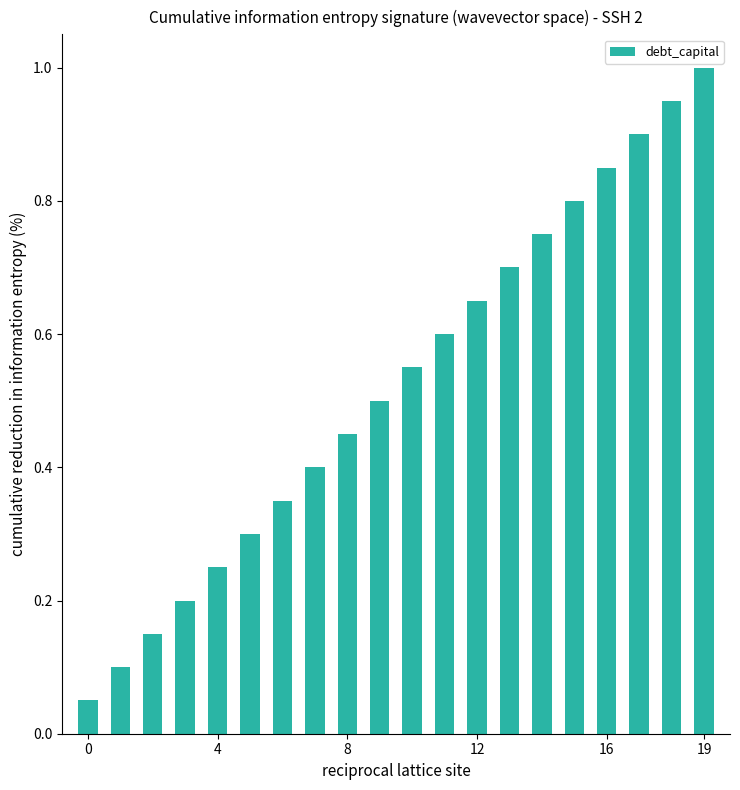

What is the value of the 6th bar from the left?

0.3